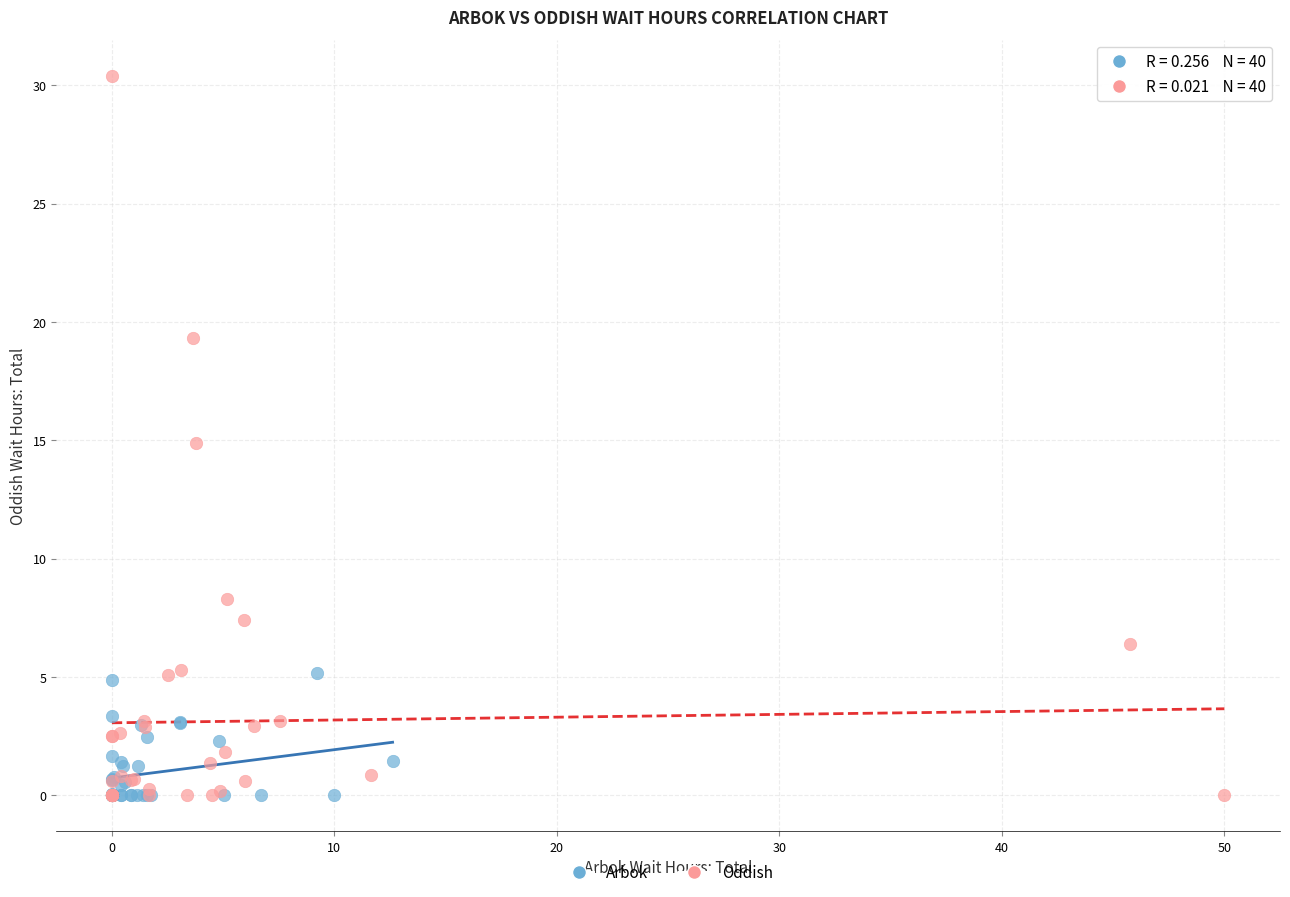

Which series has the widest spread of Y values?

Oddish